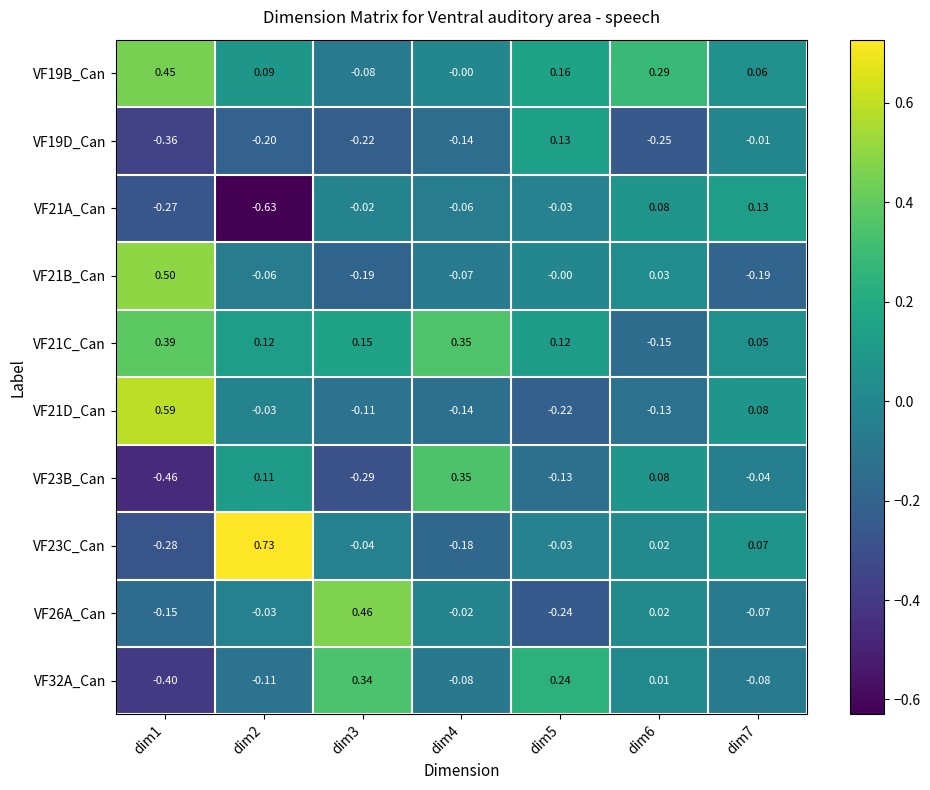

Is the value of VF21A_Can at dim7 greater than the value of VF21B_Can at dim6?

Yes